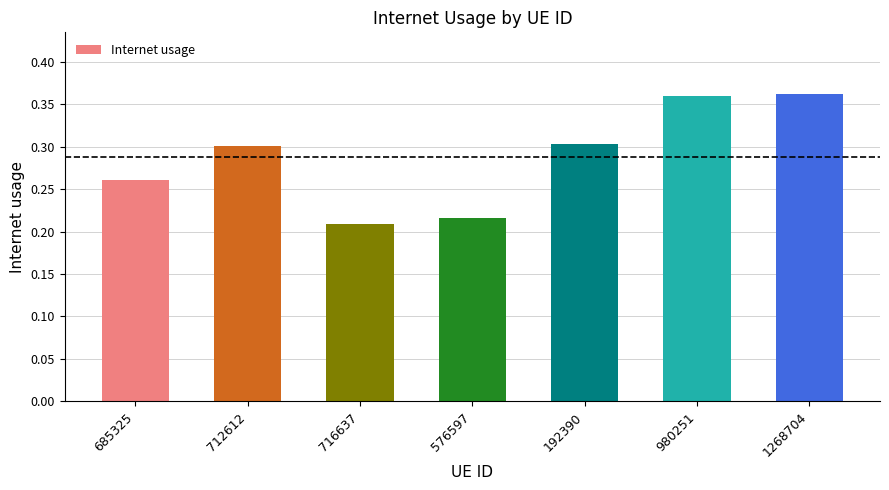

At which label is the value closest to 0?

716637